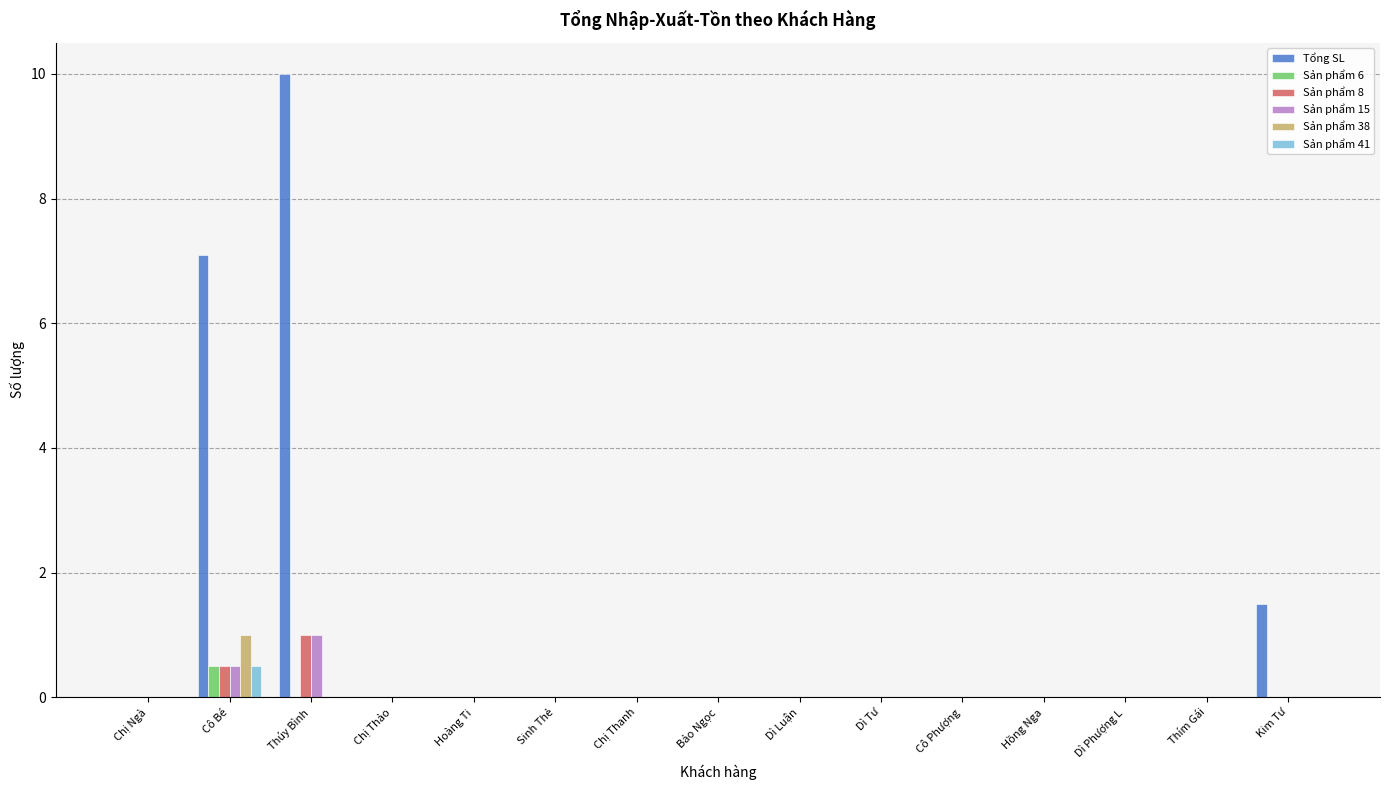

Count the number of categories in the chart.

15